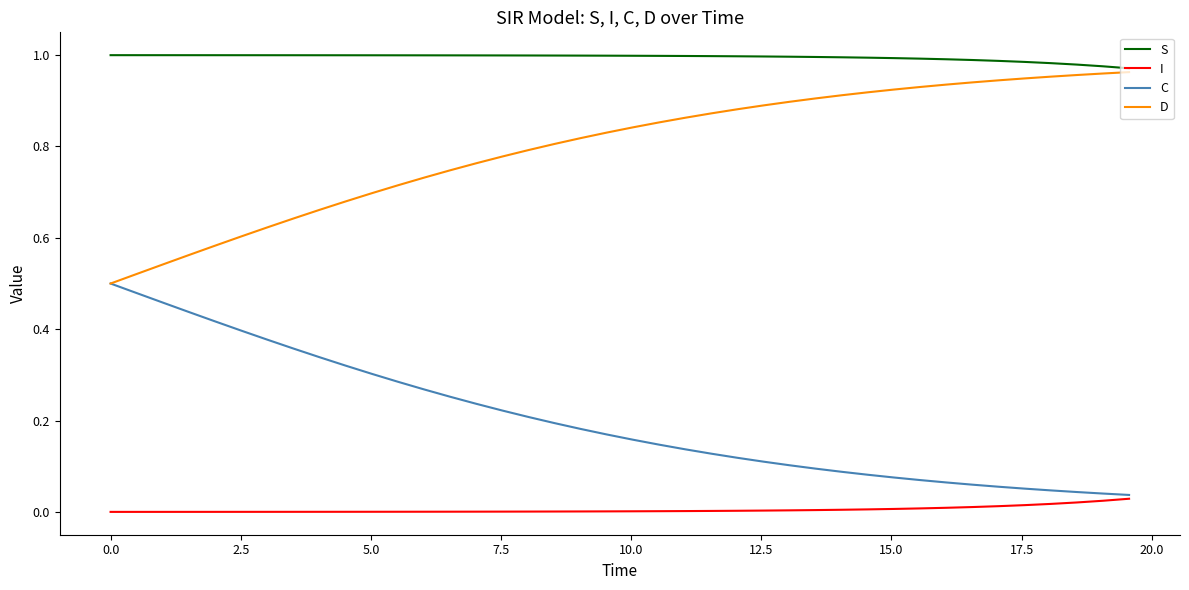

Which series has the largest total across all categories?

S